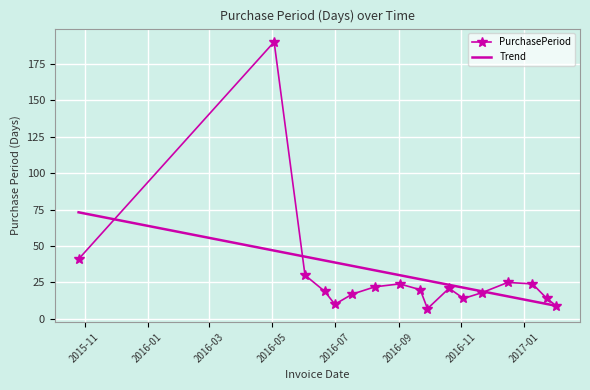

Which series has the widest spread of values?

PurchasePeriod